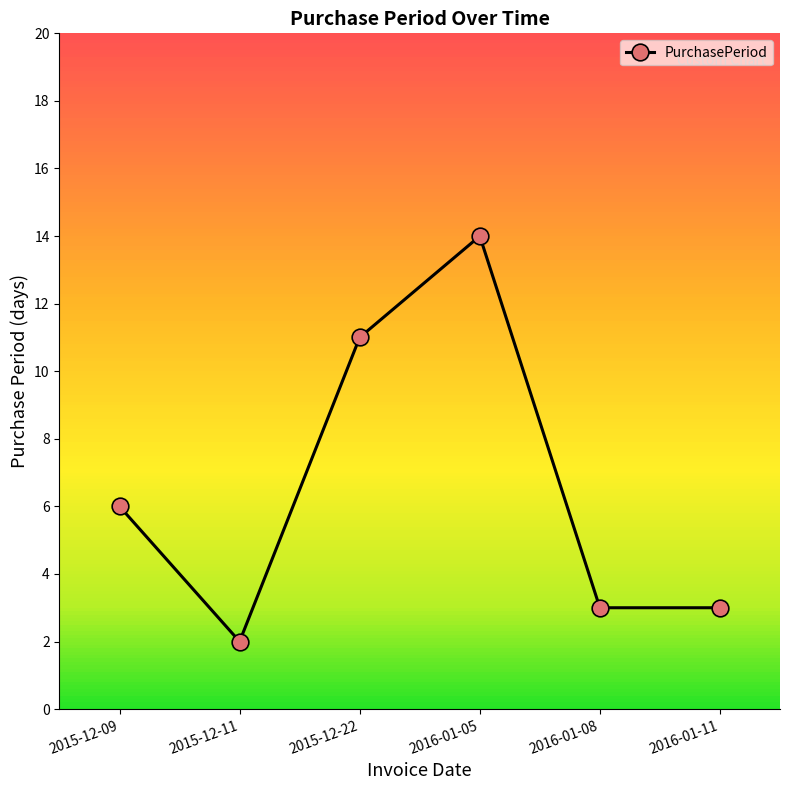

Count the number of data series in this chart.

1